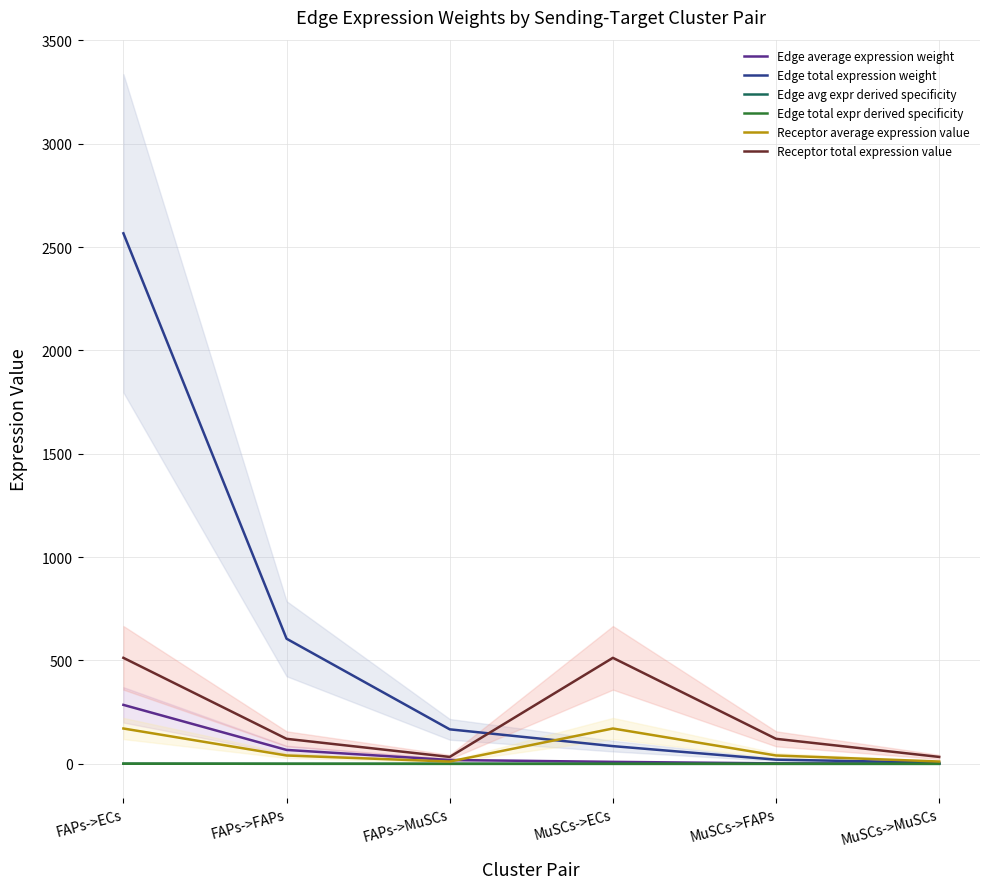

What is the label of the 1st point from the right?

MuSCs->MuSCs